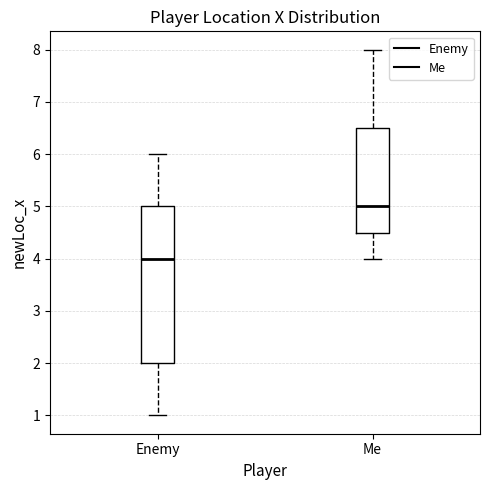

Which box's median line is the highest?

Me